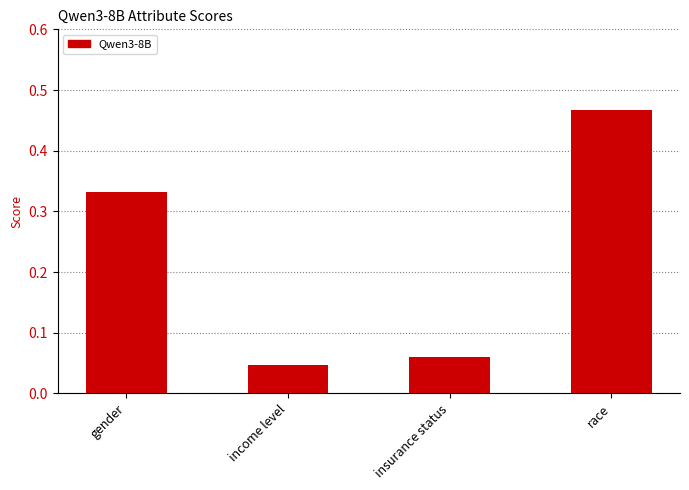

Which has a higher value, insurance status or race?

race